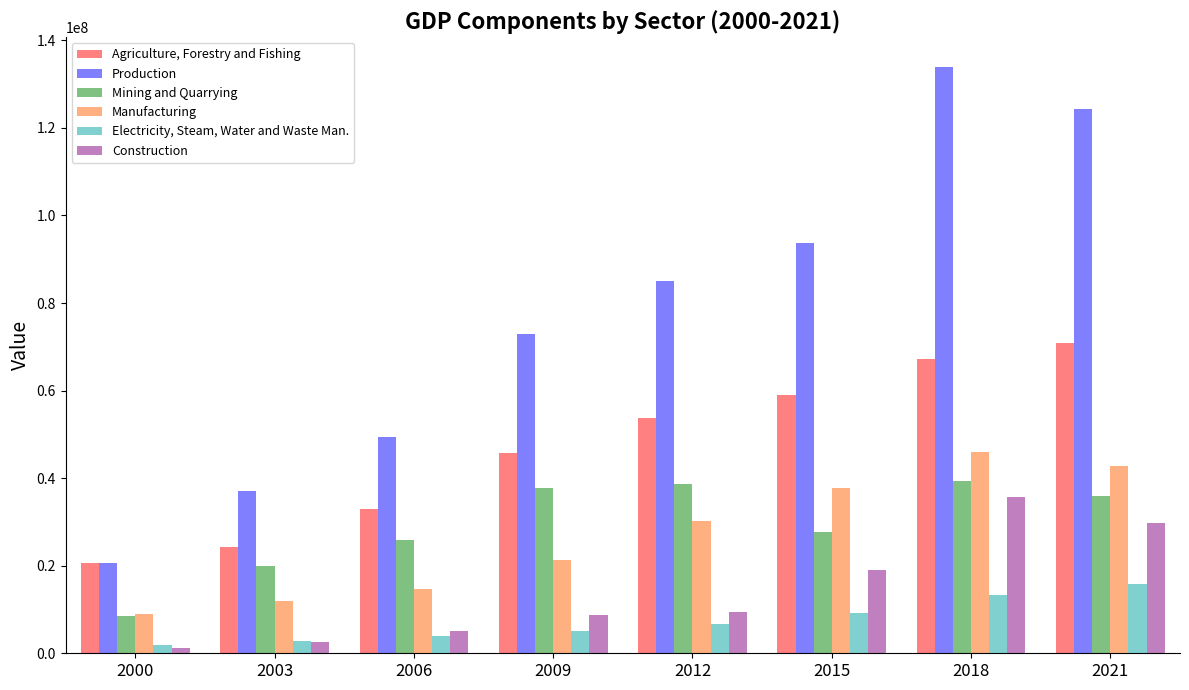

At how many categories does at least one series exceed 33897297?

7